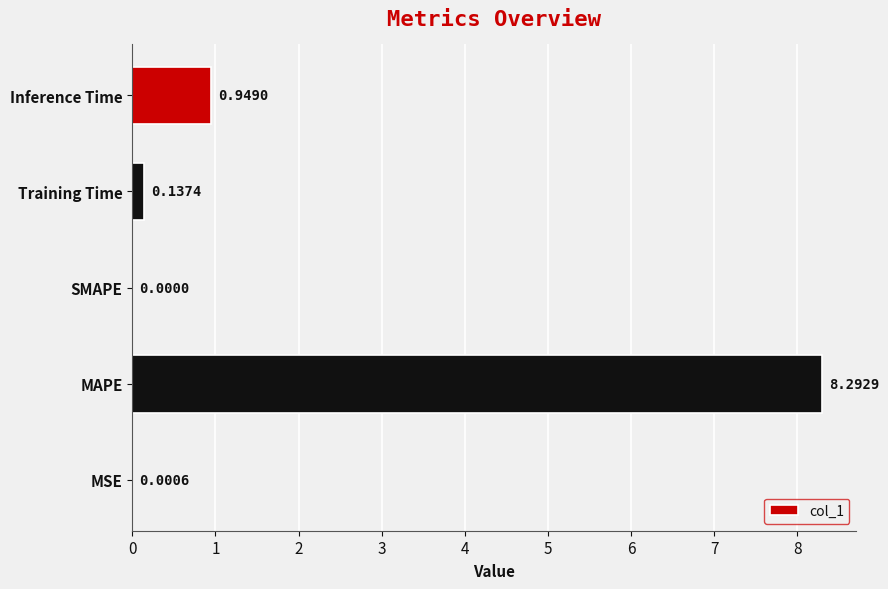

Between SMAPE and Training Time, which is larger?

Training Time